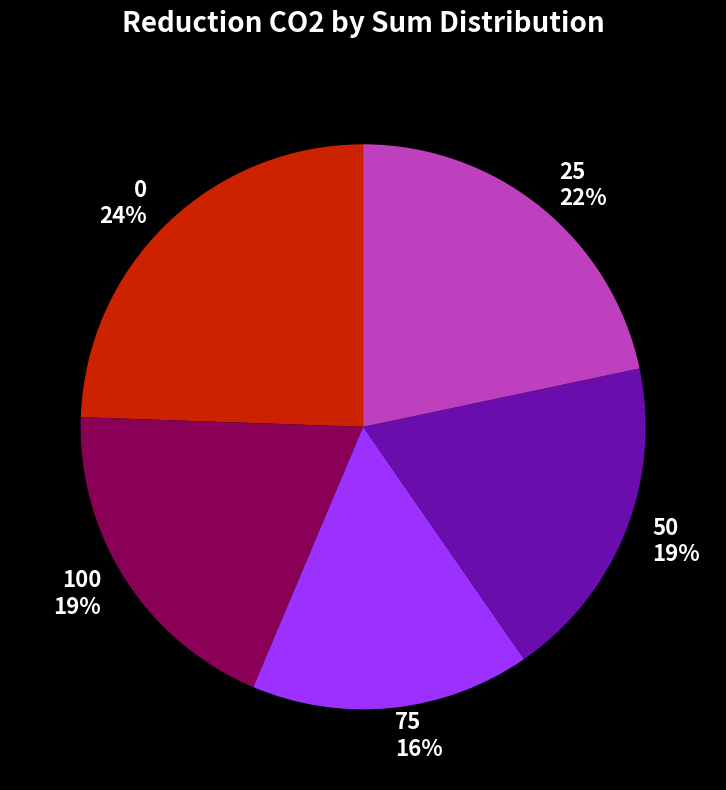

How many slices are in this pie chart?

5